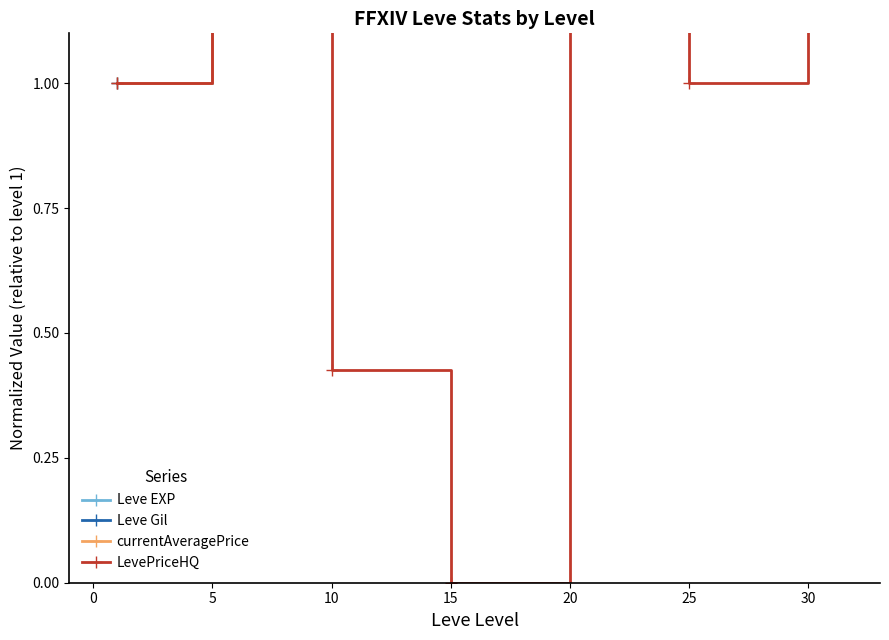

What is the label of the 5th point from the left?

20